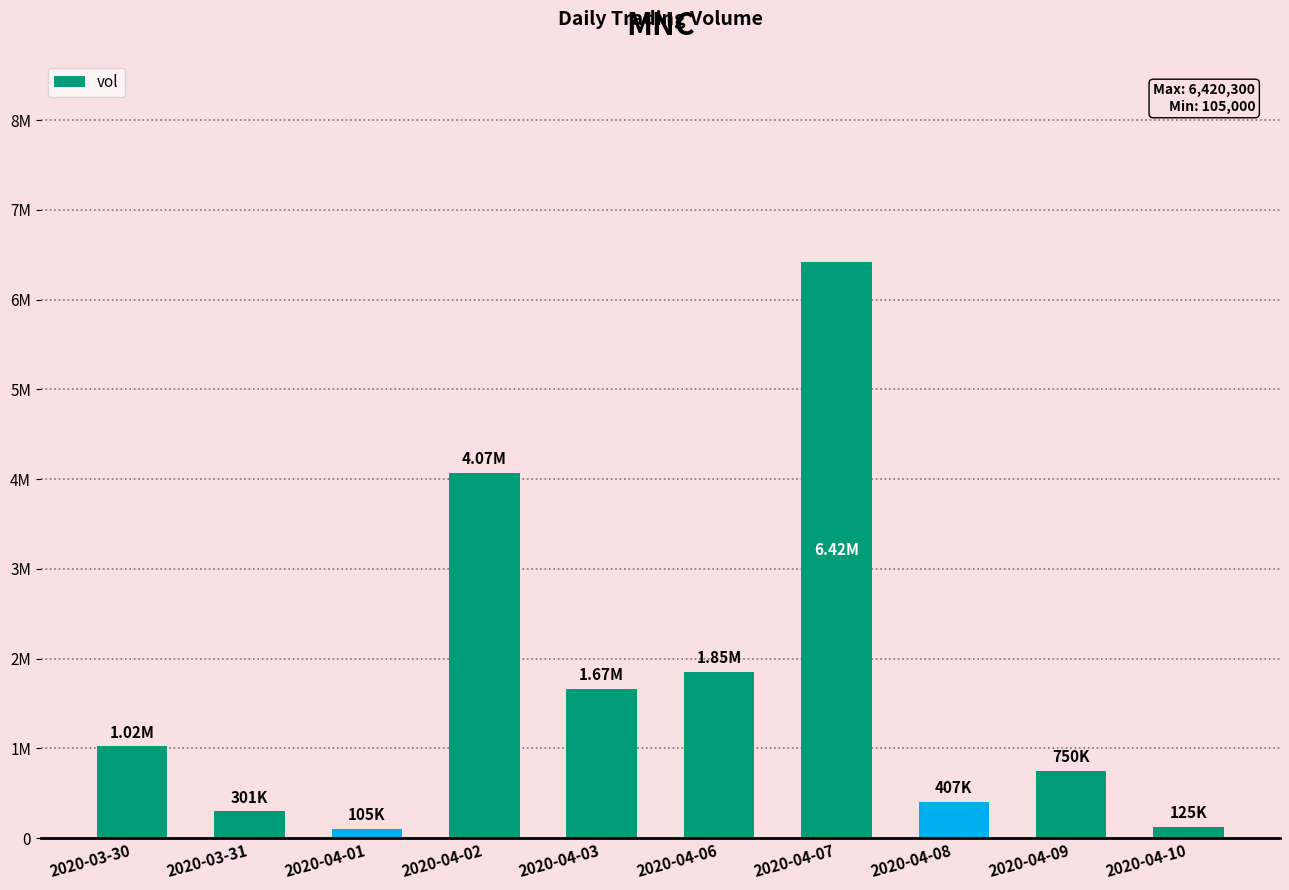

Are the bars horizontal?

No